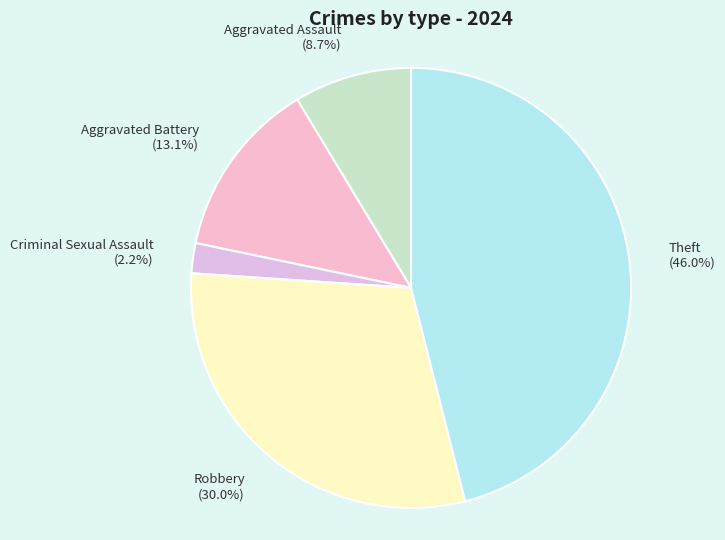

Approximately how many times larger is the value at Aggravated Battery compared to Theft?

0.3